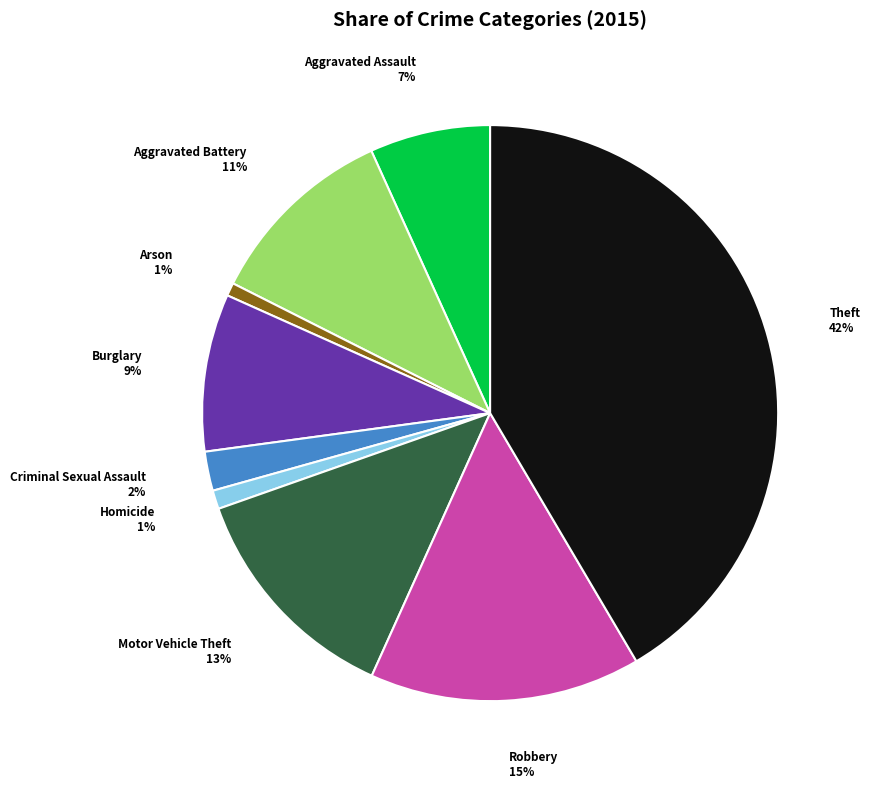

To the nearest percent, what percentage of the pie is Burglary?

9%